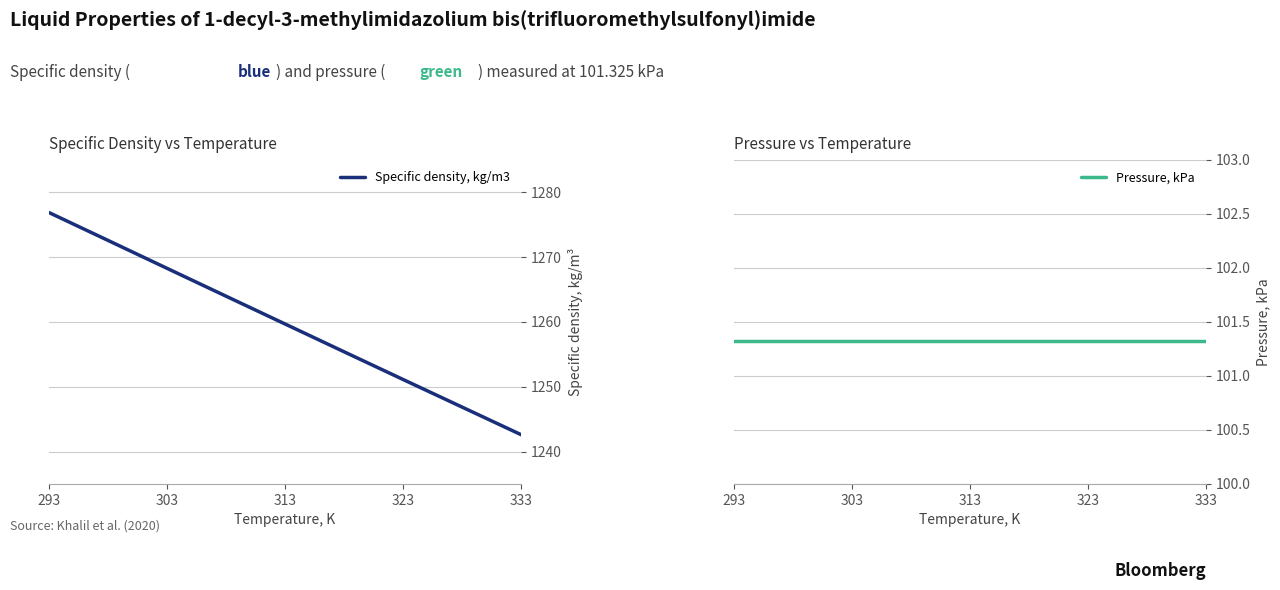

What are all the series names shown in the legend?

Specific density, kg/m3, Pressure, kPa